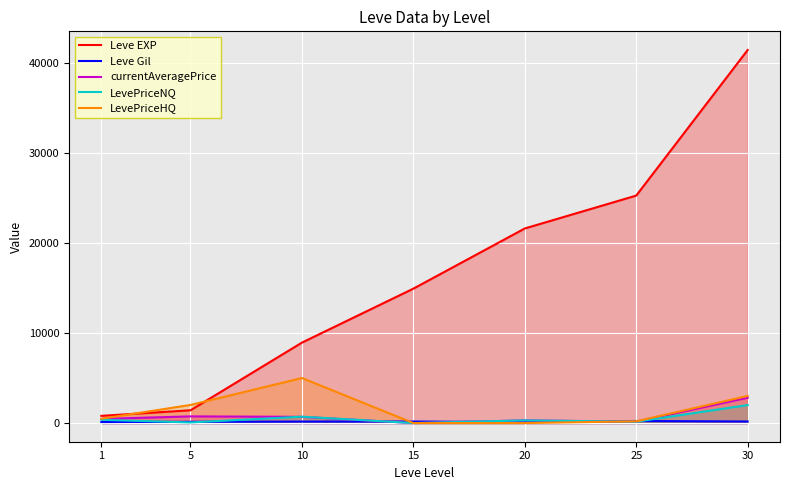

List the series in order of their peak value, lowest first.

Leve Gil, LevePriceNQ, currentAveragePrice, LevePriceHQ, Leve EXP